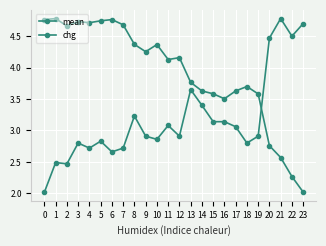

What is the difference between the maximum and minimum values in the mean series?

2.8